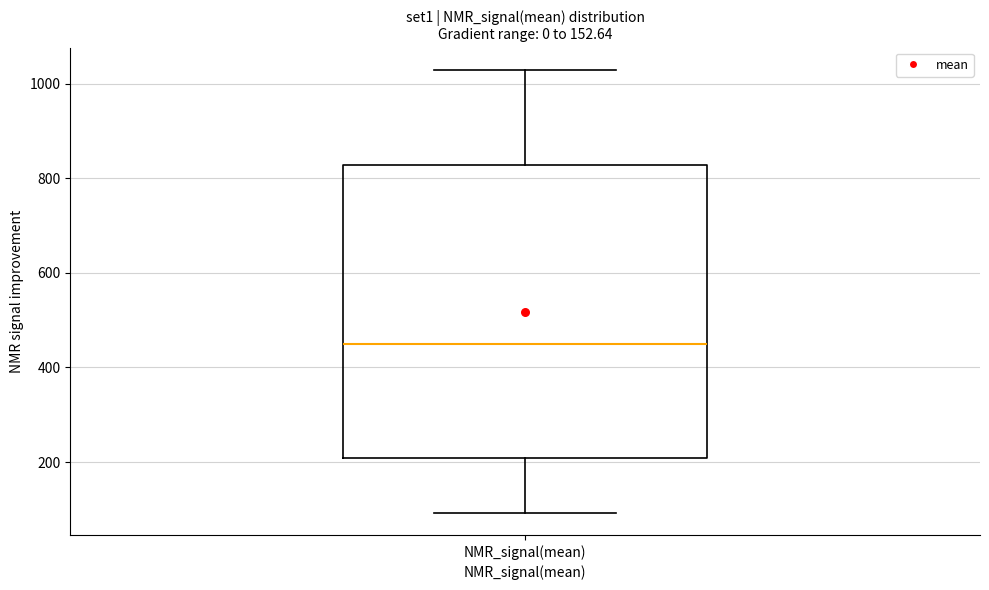

Where does the upper whisker of the box for NMR_signal(mean) end on the y-axis? The values are not printed on the chart, so give them approximately, as read against the axis.

1020